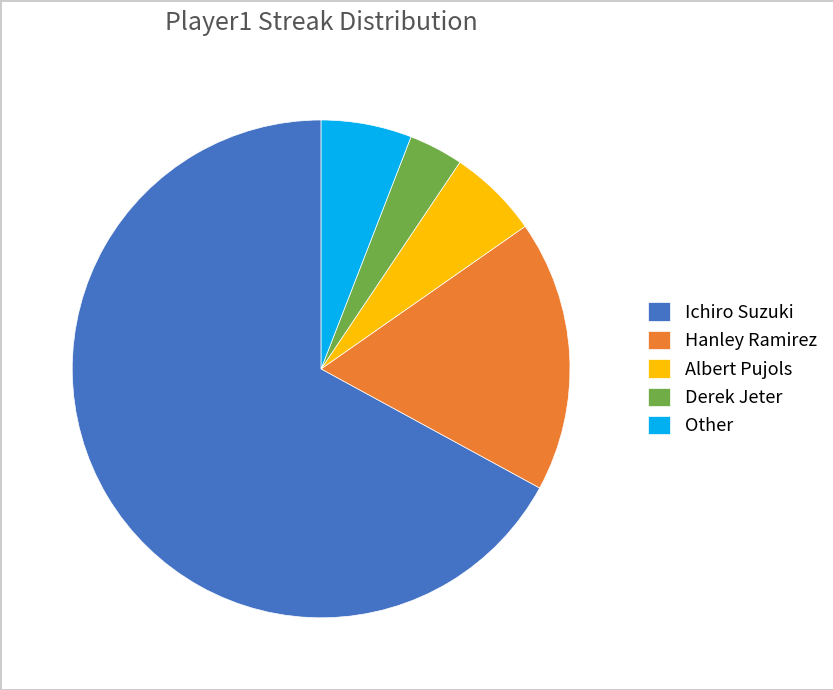

Is it true that Hanley Ramirez is 18% of the pie?

True